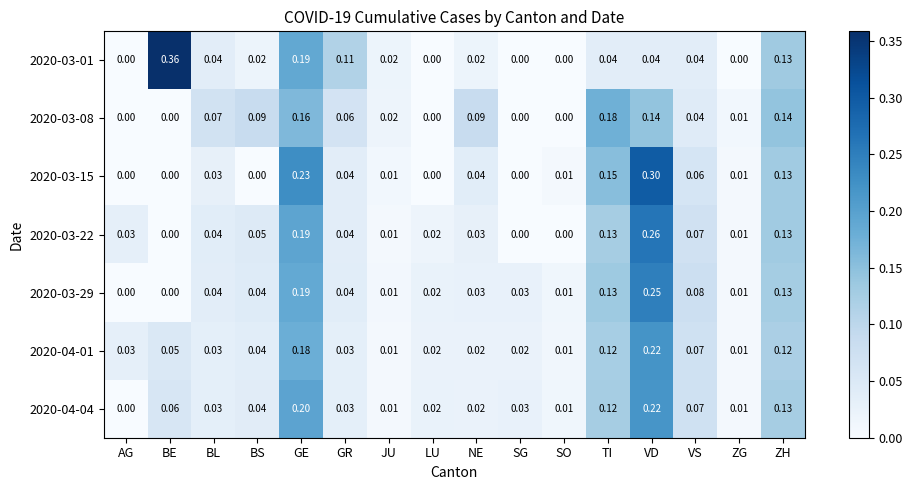

At which label does 2020-04-04 reach its peak?

VD